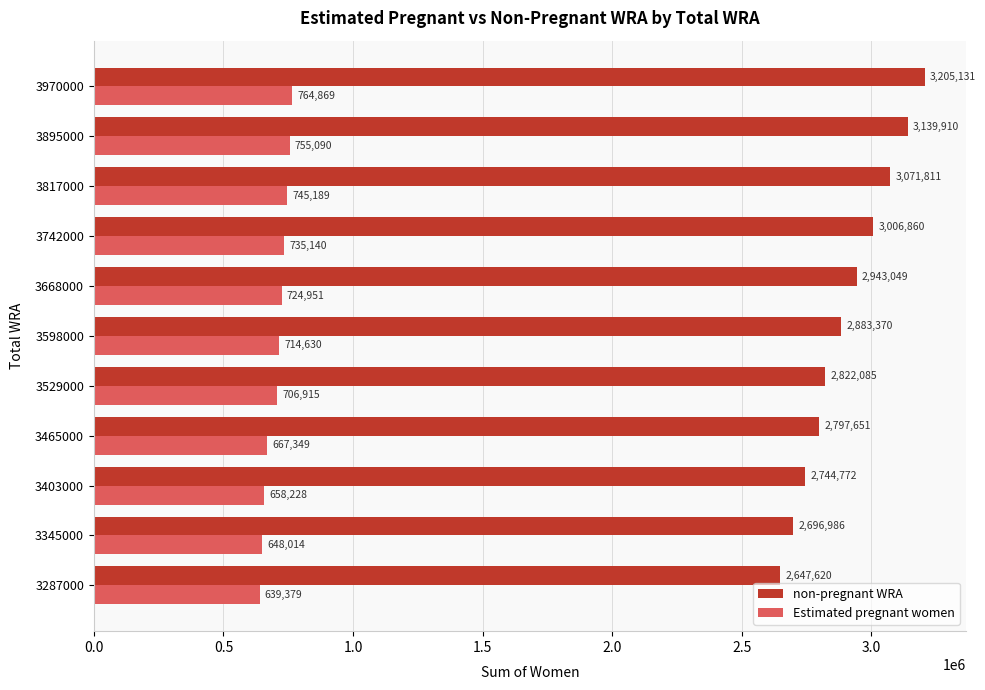

At which label is non-pregnant WRA closest to 2926375?

3668000